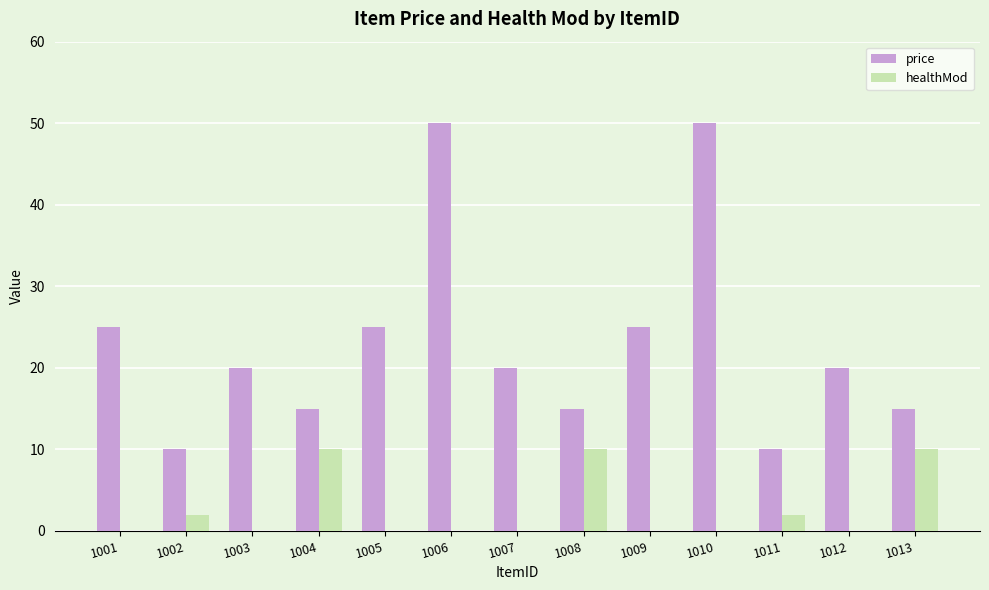

What is the highest value of the healthMod series?

10